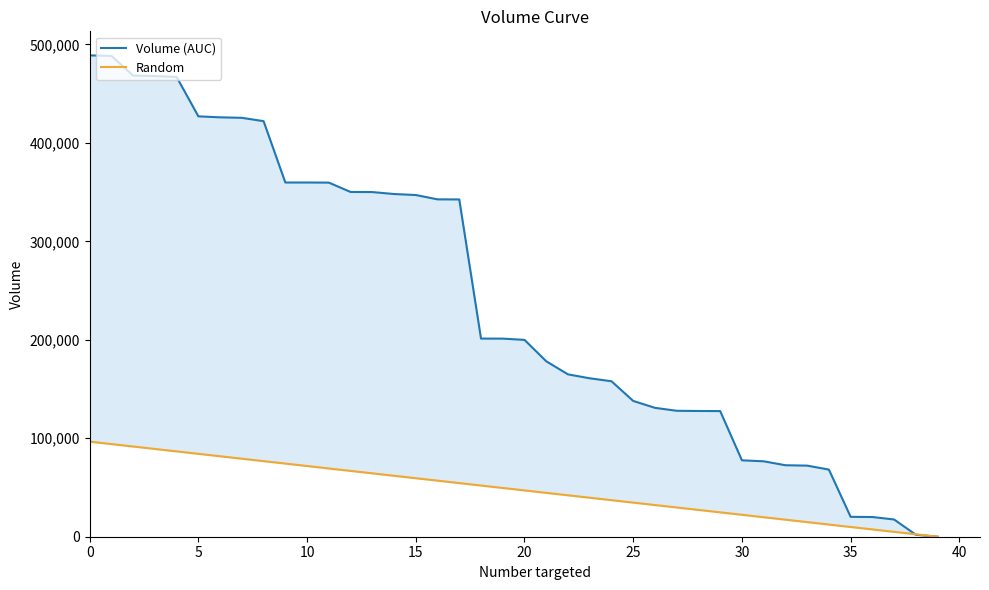

Reading left to right, extract all data points from this chart.

Volume (AUC): 488850.0	488350.0	468350.0	467850.0	466950.0	426950.0	425950.0	425450.0	422050.0	359750.0	359745.0	359645.0	350145.0	350045.0	348045.0	347045.0	342645.0	342545.0	201245.0	201200.0	199900.0	178200.0	164900.0	160900.0	157900.0	137900.0	130900.0	127900.0	127700.0	127600.0	77600.0	76600.0	72600.0	72200.0	68200.0	20200.0	20000.0	17500.0	2000.0	0.0
Random: 96579.0	94102.6	91626.2	89149.8	86673.5	84197.1	81720.7	79244.3	76767.9	74291.5	71815.2	69338.8	66862.4	64386.0	61909.6	59433.2	56956.8	54480.5	52004.1	49527.7	47051.3	44574.9	42098.5	39622.2	37145.8	34669.4	32193.0	29716.6	27240.2	24763.8	22287.5	19811.1	17334.7	14858.3	12381.9	9905.5	7429.2	4952.8	2476.4	0.0